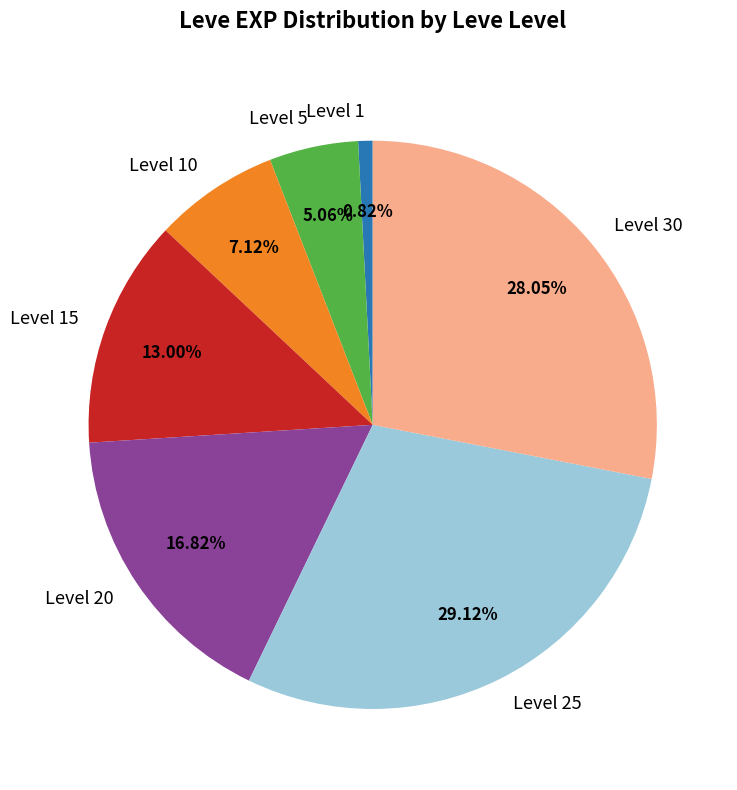

Which has a higher value, Level 30 or Level 10?

Level 30